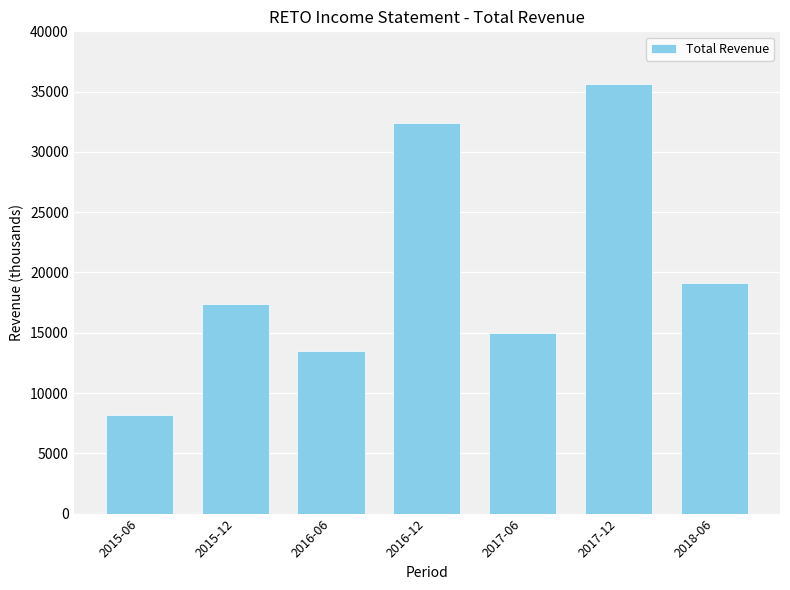

How many values are below 17400?

3